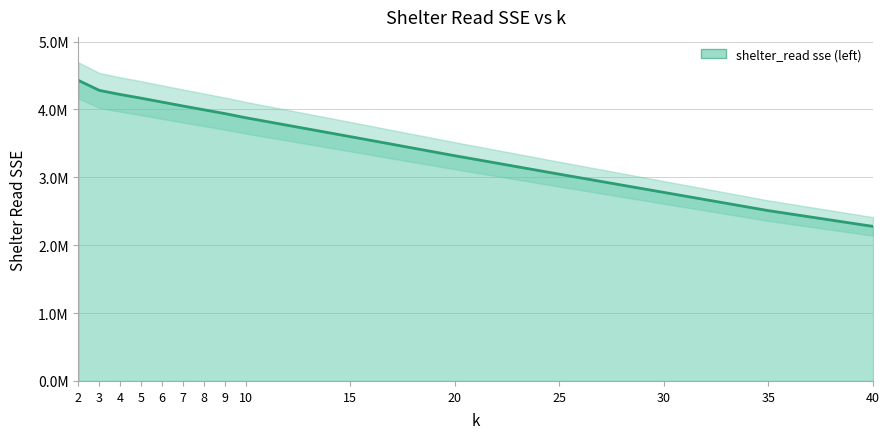

Which has a higher value, 8 or 7?

7